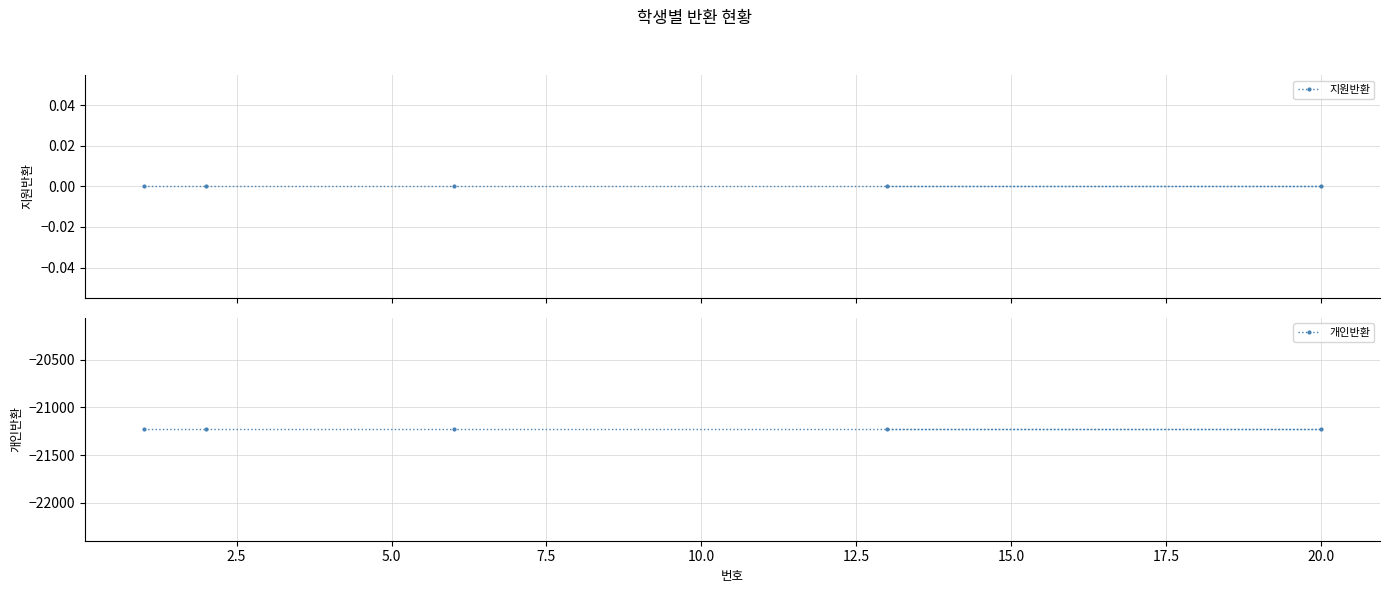

True or false: 지원반환 has more than 0 interior local peaks.

False